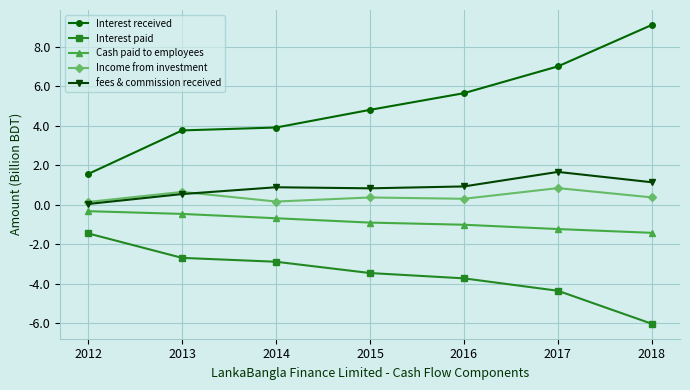

What value does the Income from investment series have at 2018?

0.4